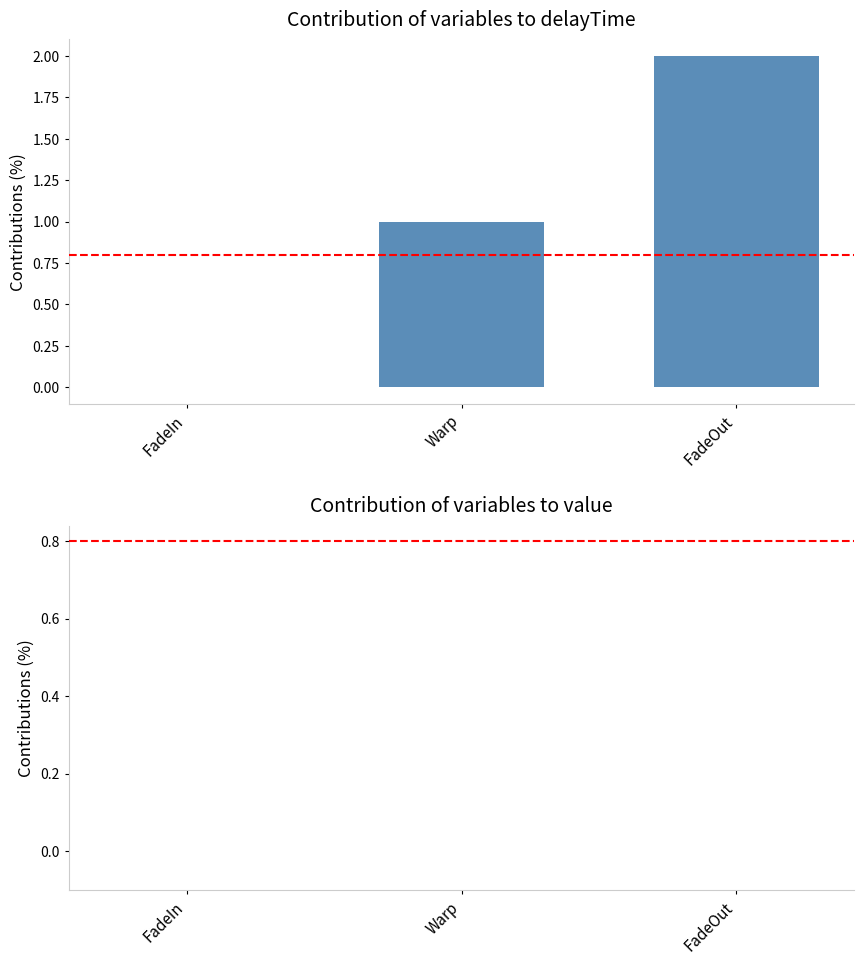

Count the number of data series in this chart.

1